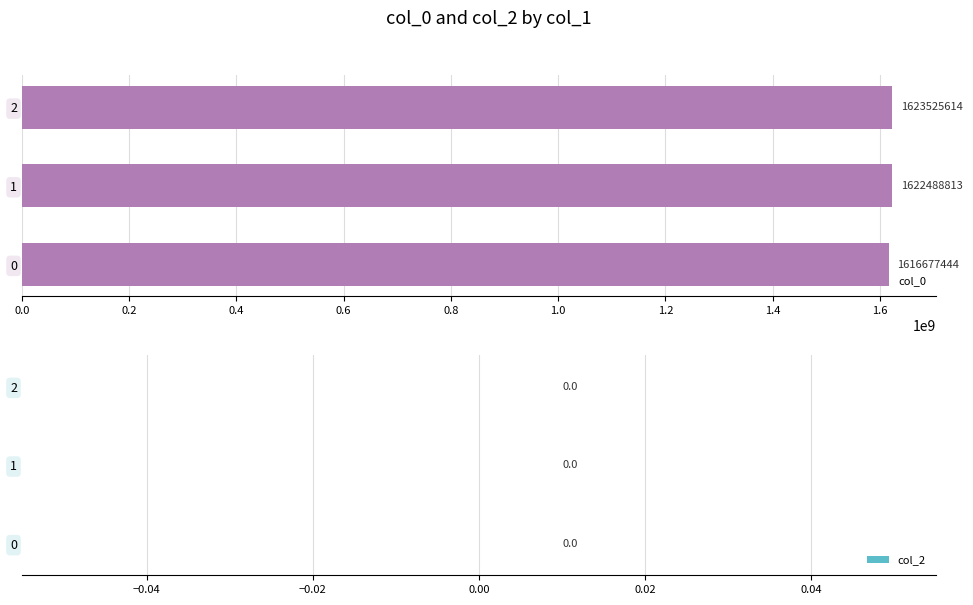

What is the sum of all values?

4862691871.0